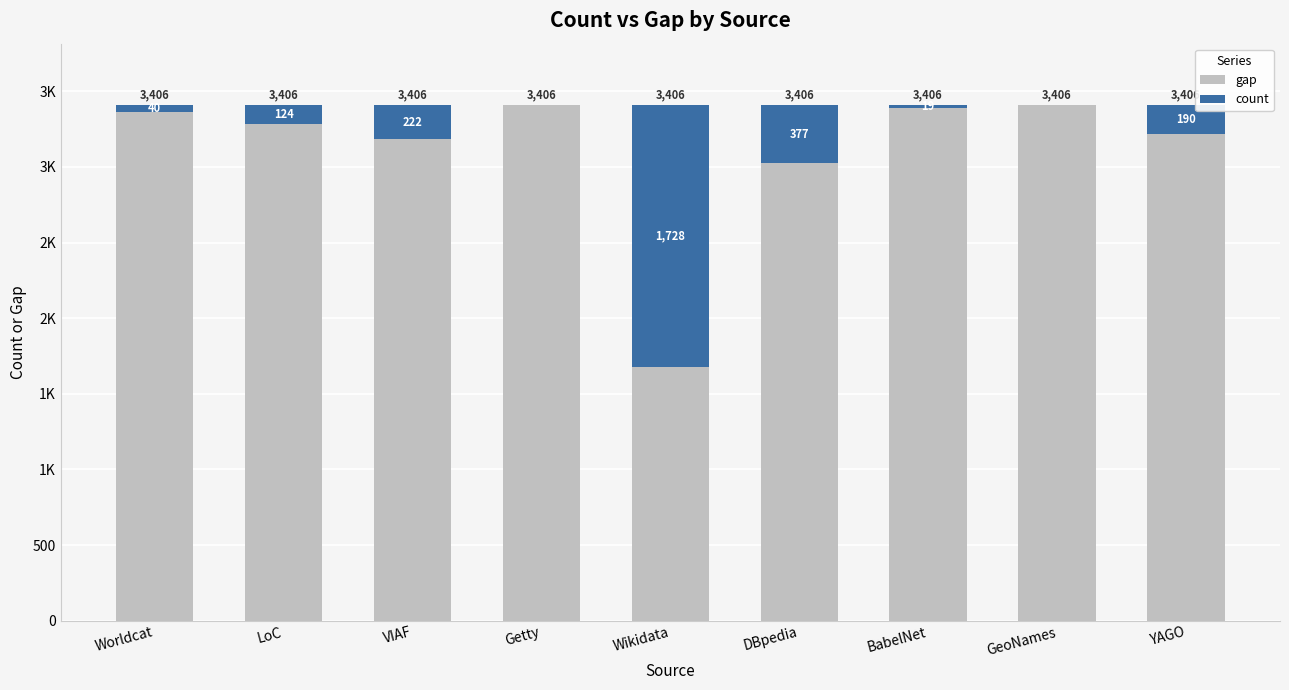

What are all the series names shown in the legend?

gap, count